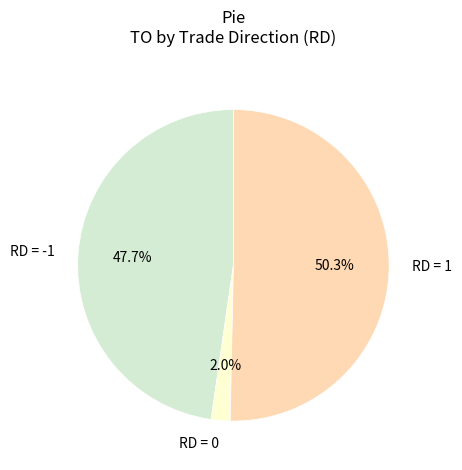

What percentage is NOT represented by RD = 1?

49.7%